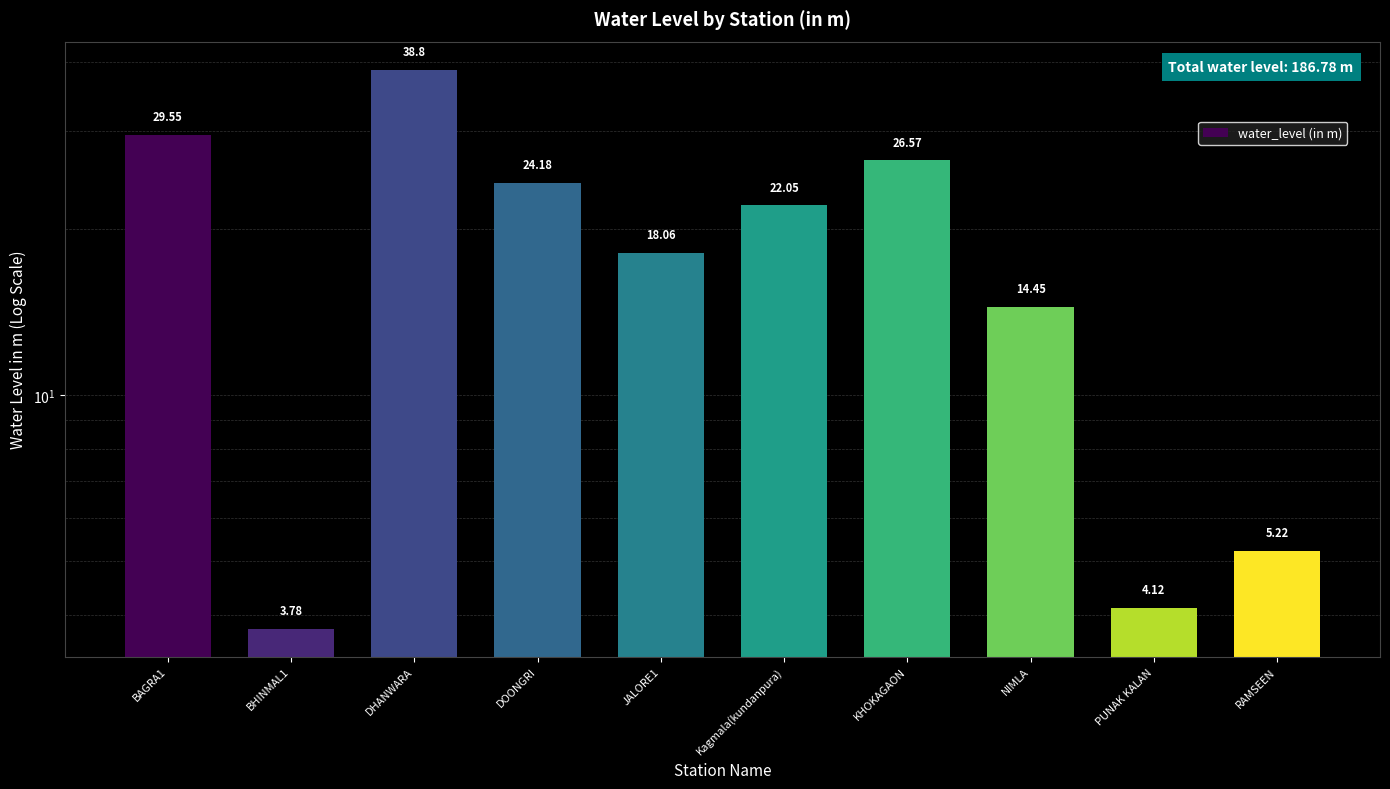

How many bars are there in total?

10